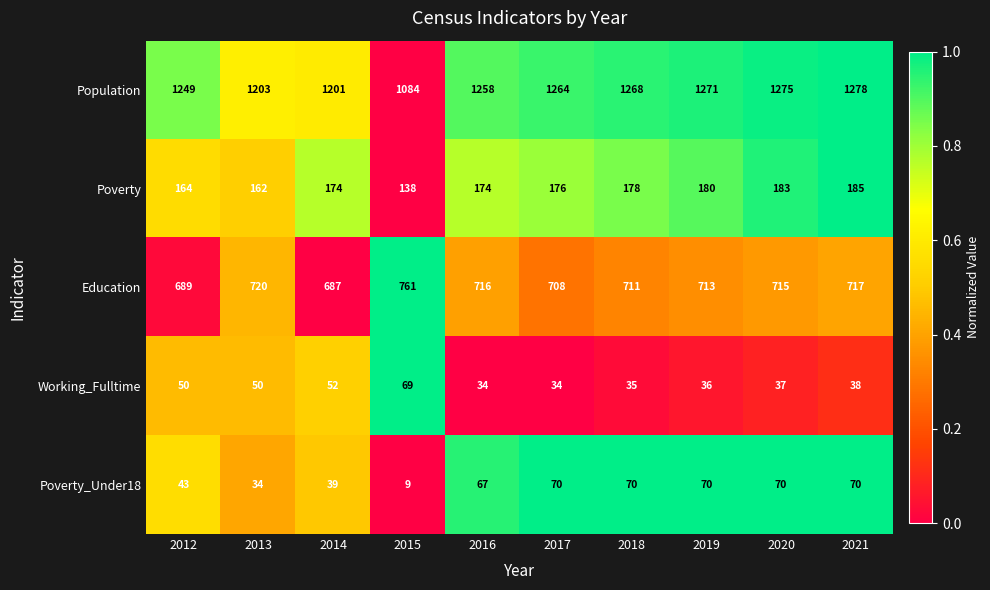

Count the number of data series in this chart.

5